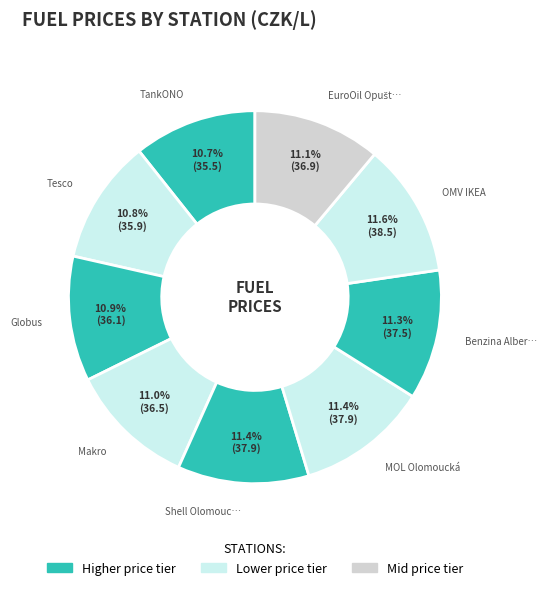

Does any single category account for the majority?

No